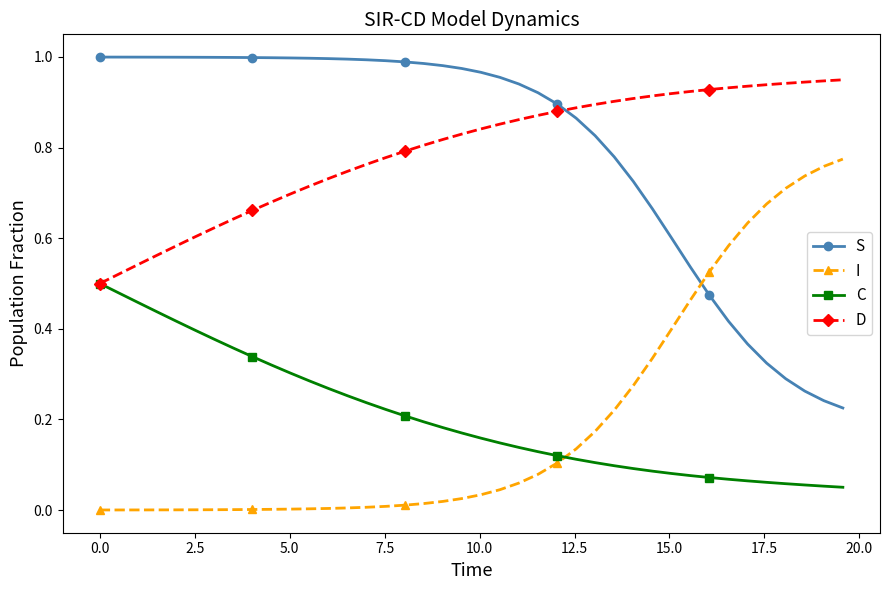

True or false: S and D intersect in this chart.

True